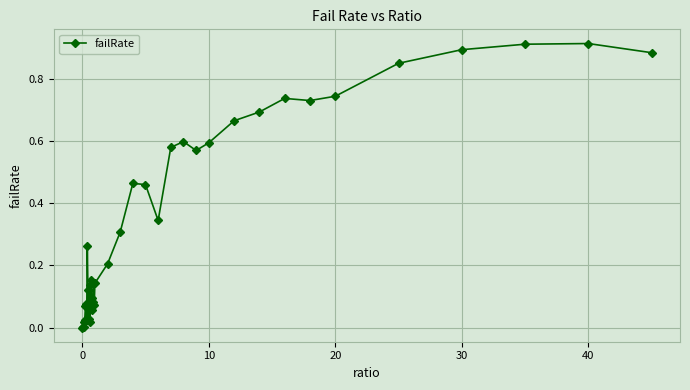

True or false: there are more than 0 points higher than both neighbors.

True